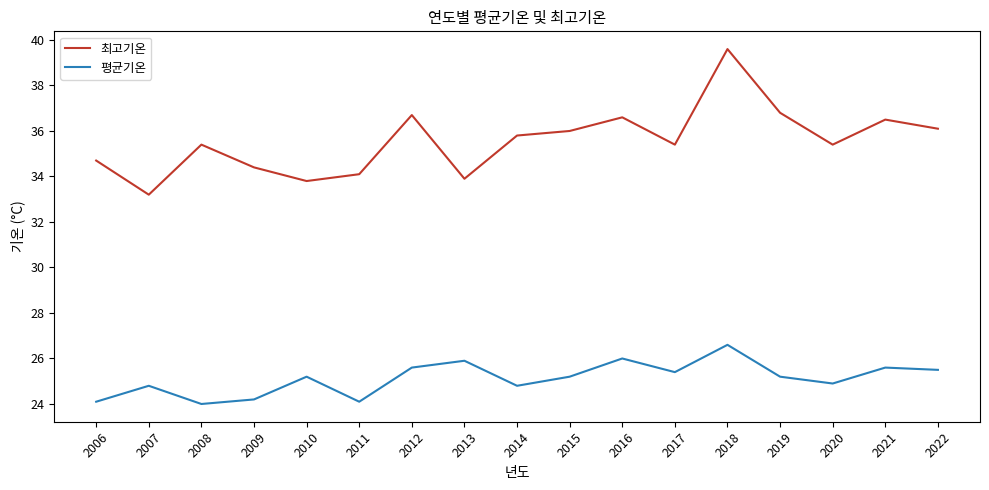

What is the minimum value for 평균기온?

24.0